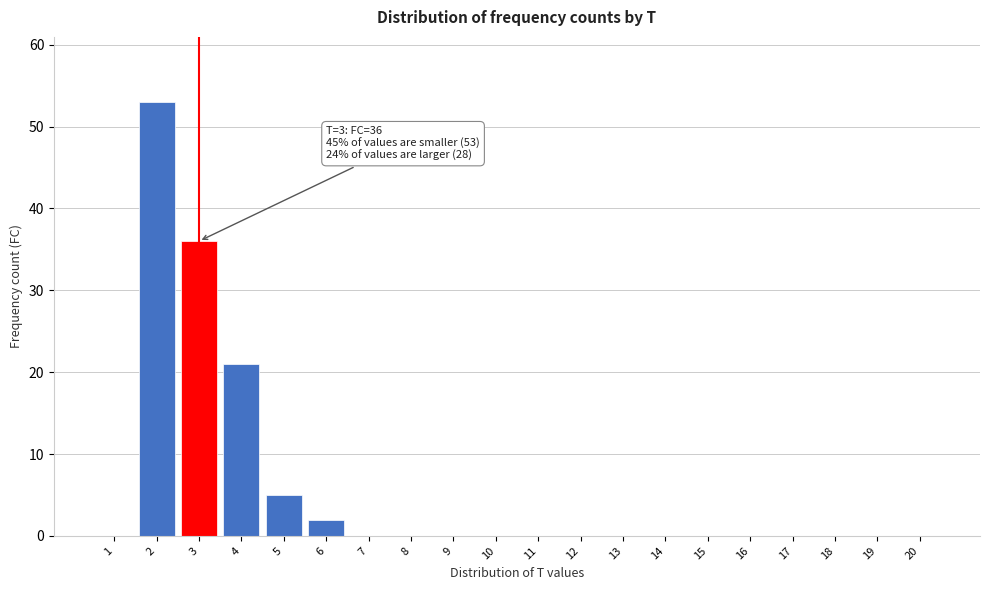

Reading left to right, extract all data points from this chart.

1=0	2=53	3=36	4=21	5=5	6=2	7=0	8=0	9=0	10=0	11=0	12=0	13=0	14=0	15=0	16=0	17=0	18=0	19=0	20=0